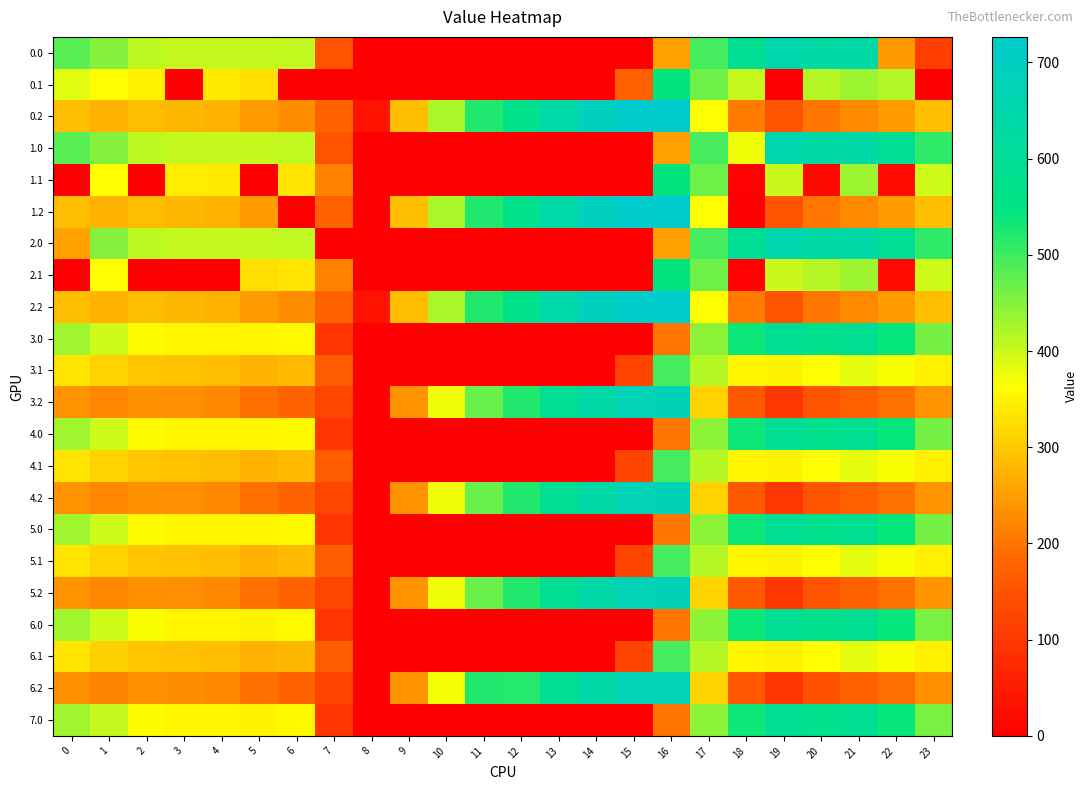

Rank the series at 17 from lowest to highest value.

6.2, 4.2, 5.2, 3.2, 0.2, 1.2, 2.2, 6.1, 4.1, 5.1, 3.1, 6.0, 7.0, 4.0, 5.0, 3.0, 0.1, 1.1, 2.1, 0.0, 1.0, 2.0